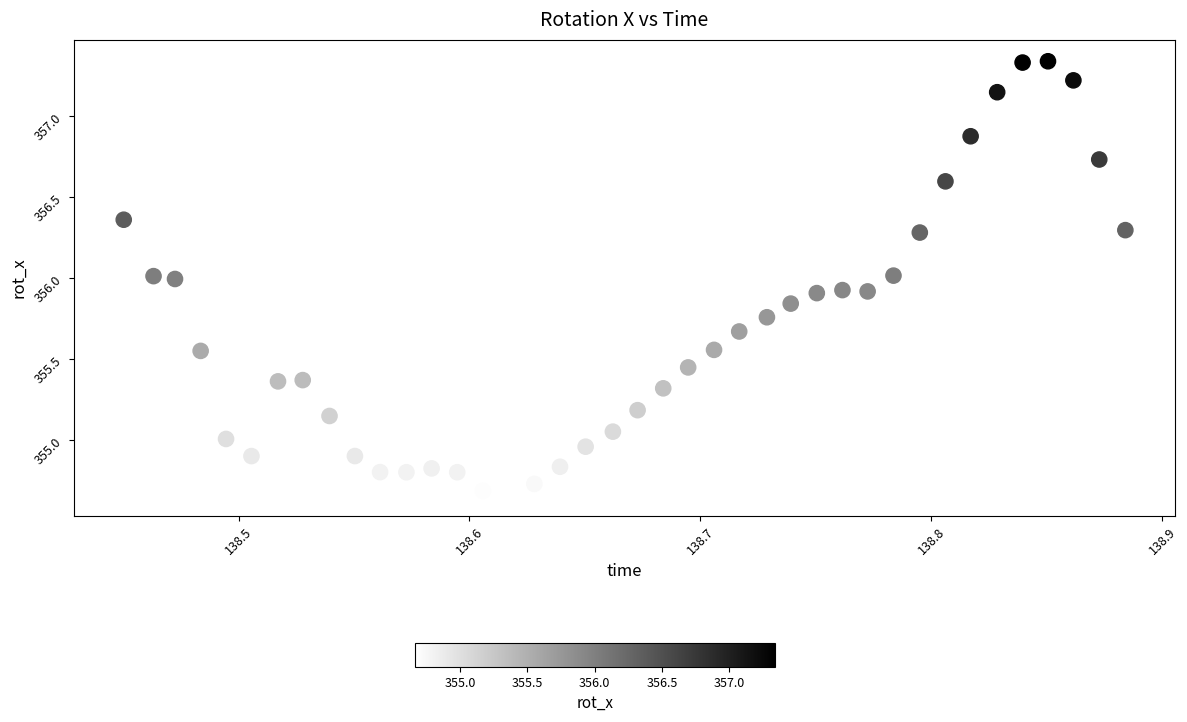

What is the range of X values (max minus min)?

0.4